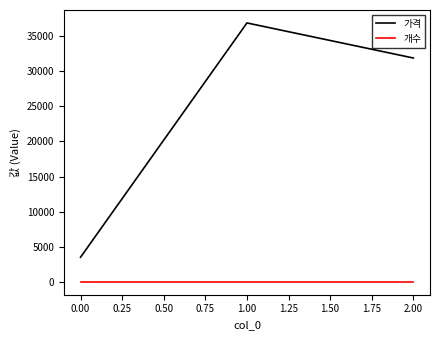

Reading right to left, what are all the values shown in this chart?

가격: 31900	36900	3500
개수: 1	1	1